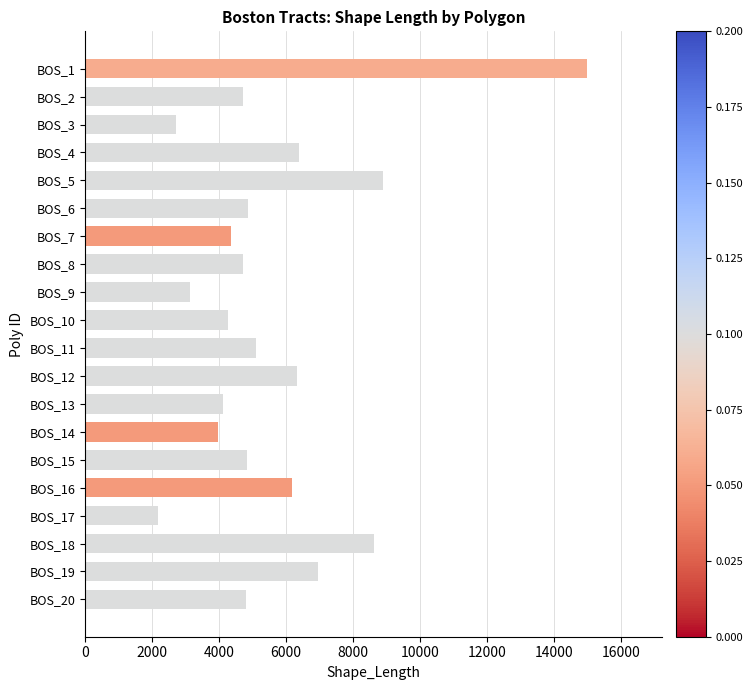

What is the sum of all values?

112122.0